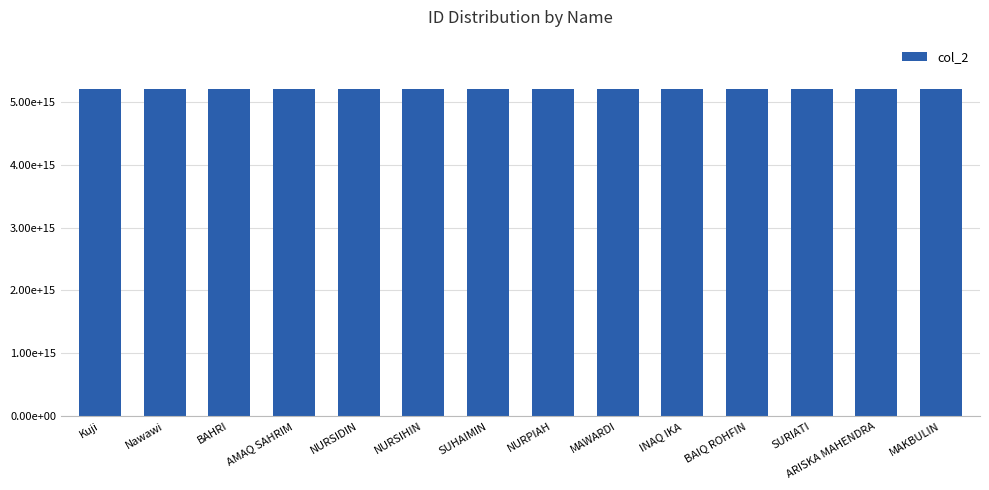

Read the value at BAIQ ROHFIN.

5203094504690002